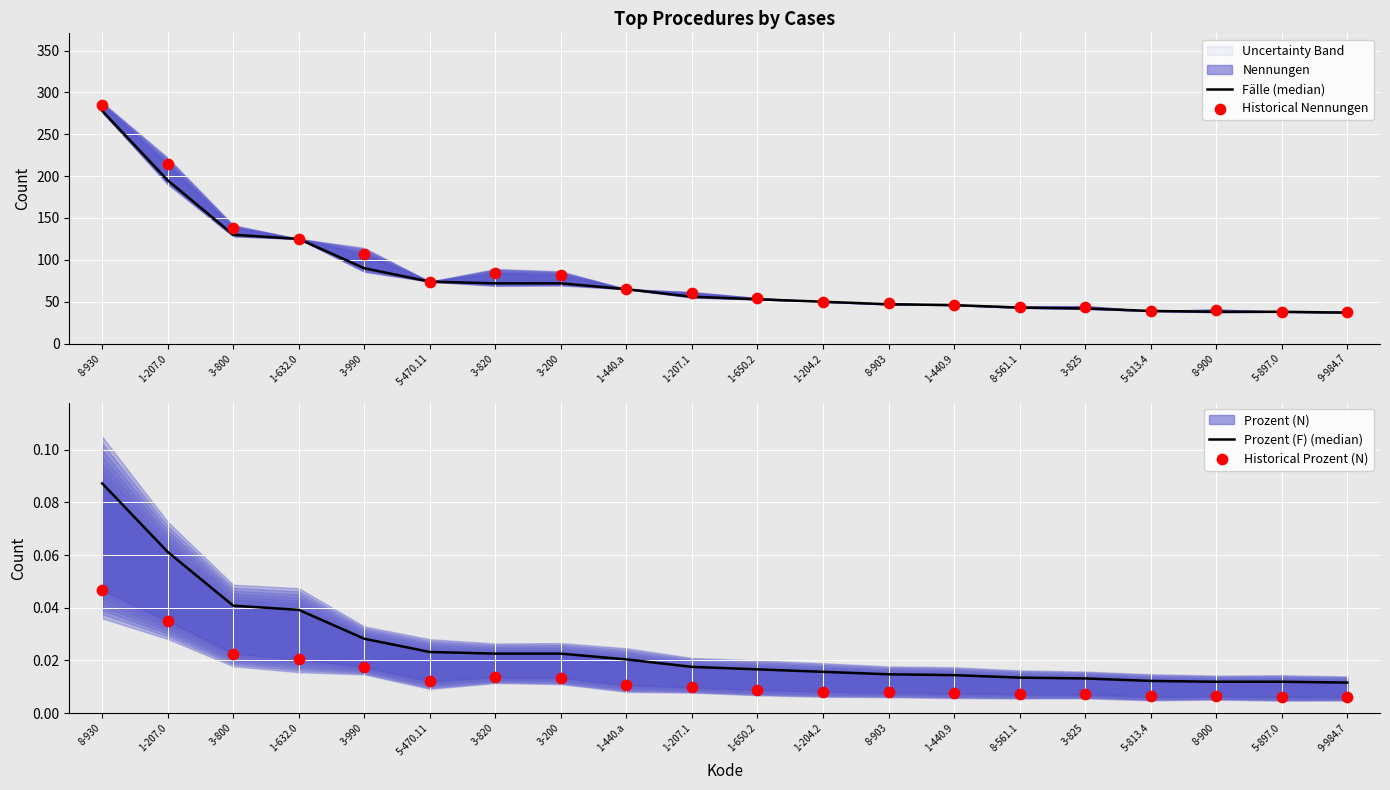

At which category is the sum across all series the highest?

8-930